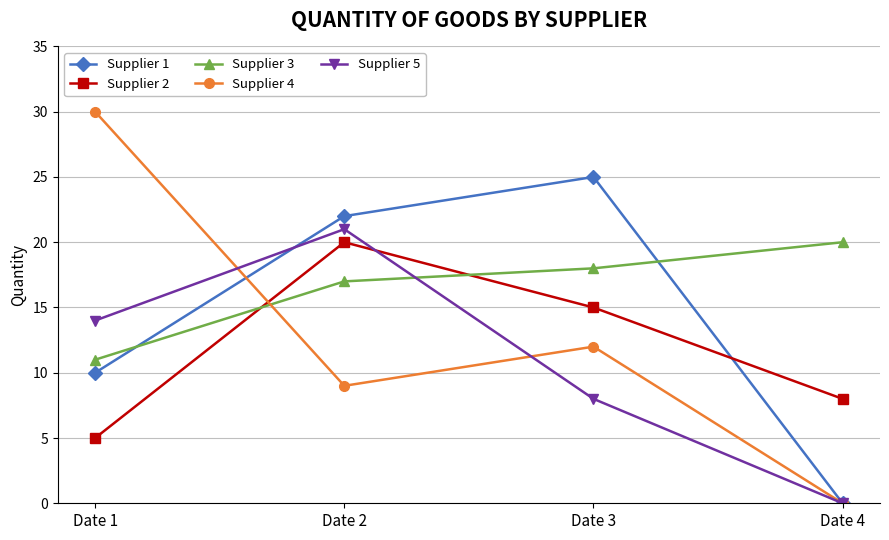

Reading left to right, list all the values displayed in this chart.

Supplier 1: 10	22	25	0
Supplier 2: 5	20	15	8
Supplier 3: 11	17	18	20
Supplier 4: 30	9	12	0
Supplier 5: 14	21	8	0